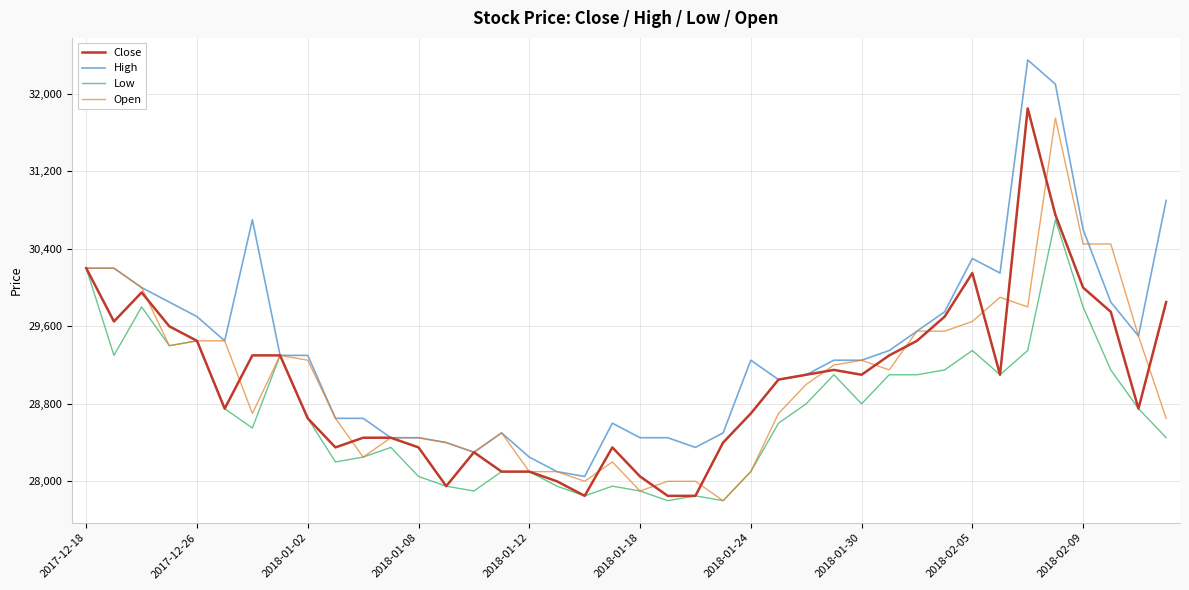

Which series has the largest total across all categories?

High